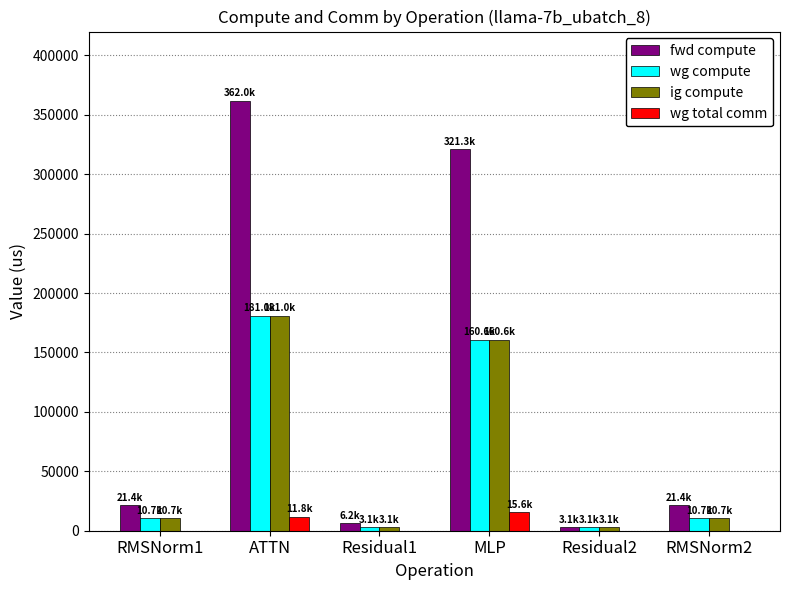

What is the greatest value displayed?

361986.4